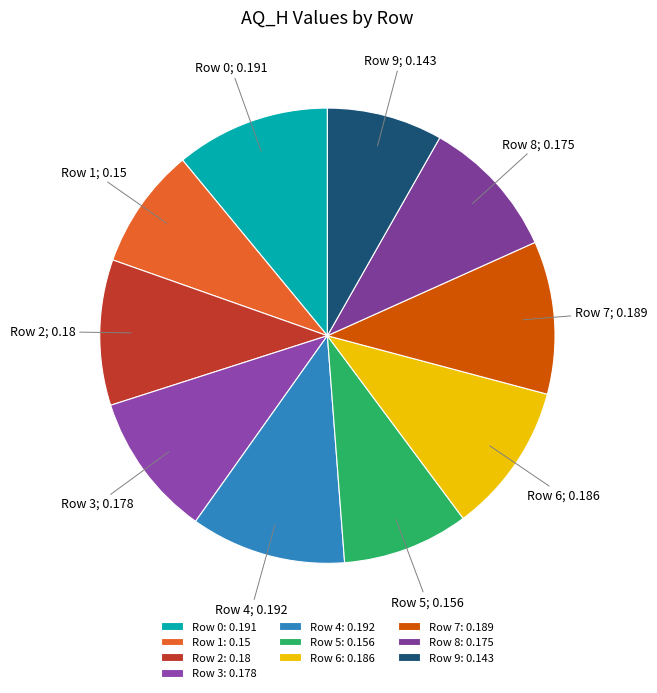

Between Row 0 and Row 1, which is larger?

Row 0